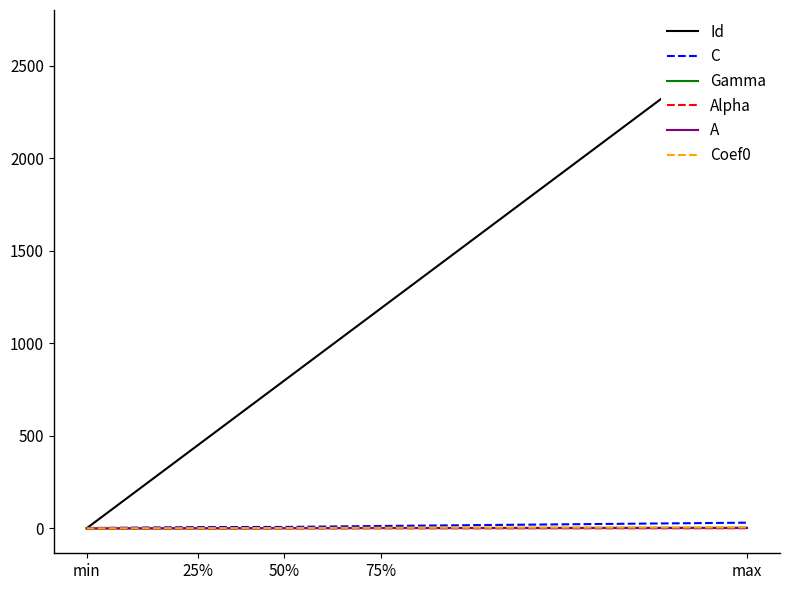

At which label is Alpha closest to 0?

50%